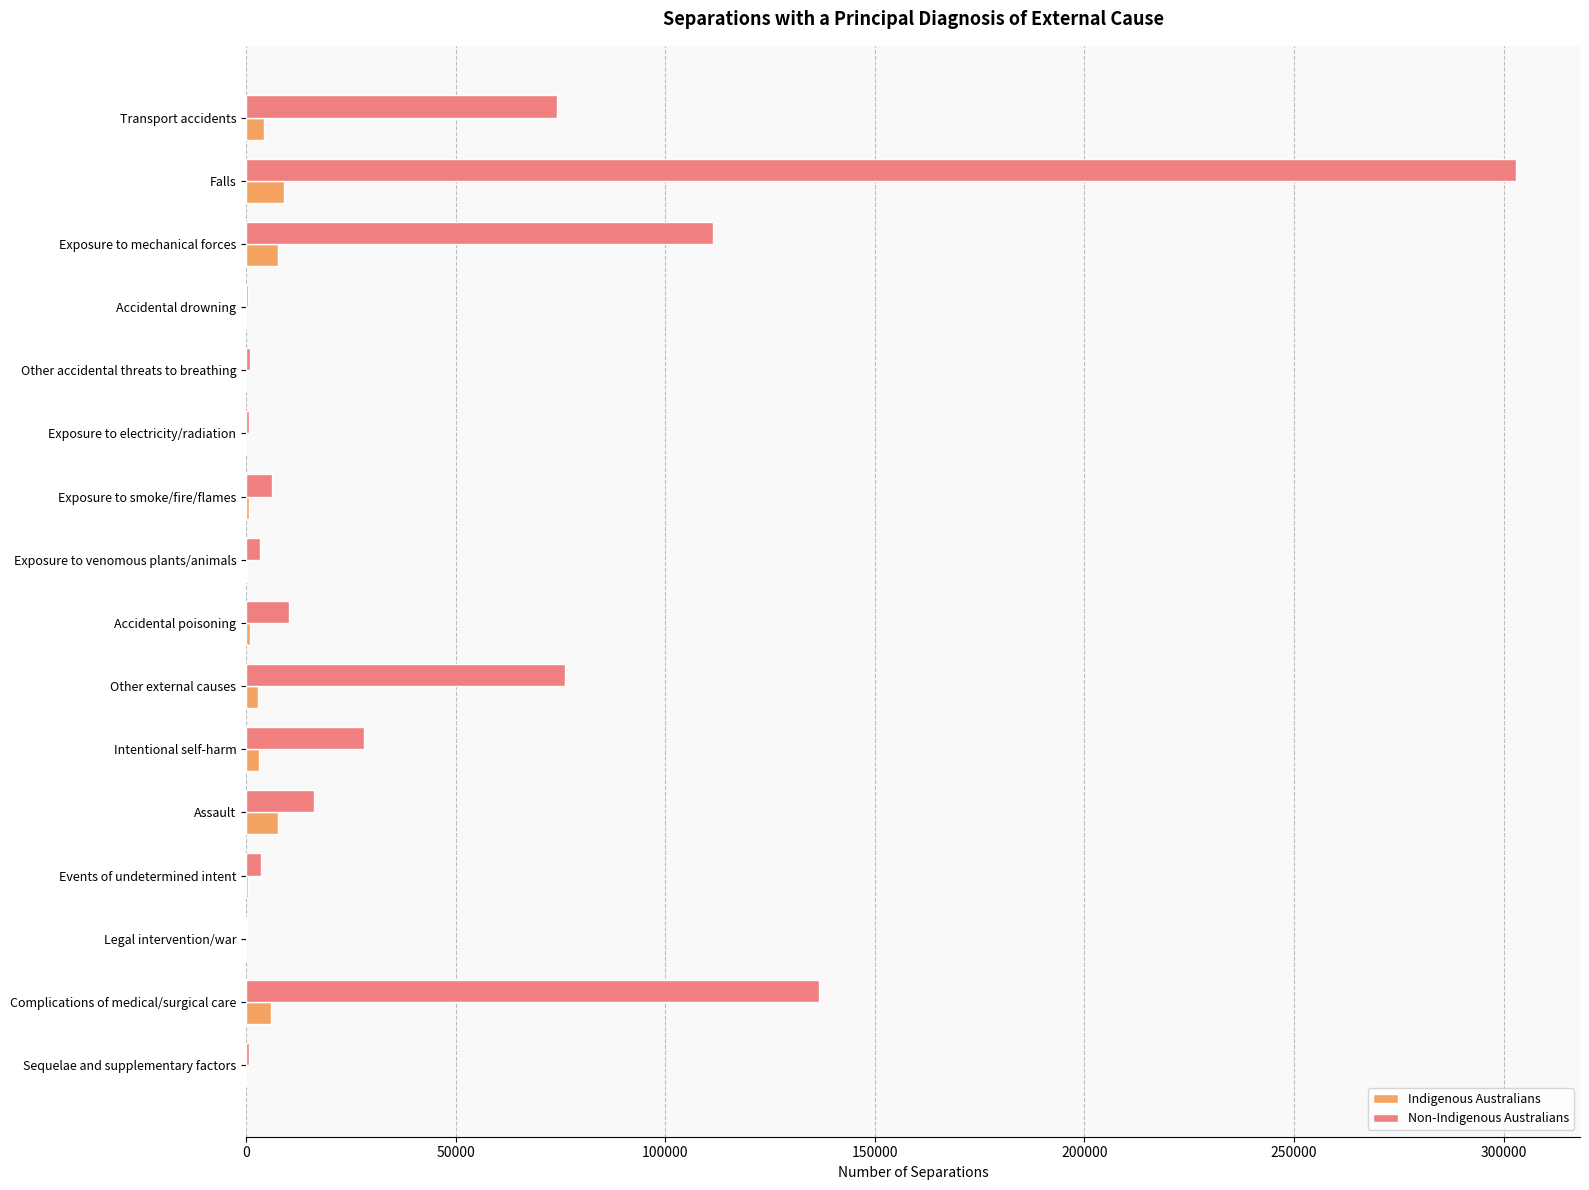

True or false: Non-Indigenous Australians has a value of 24161 at Transport accidents.

False